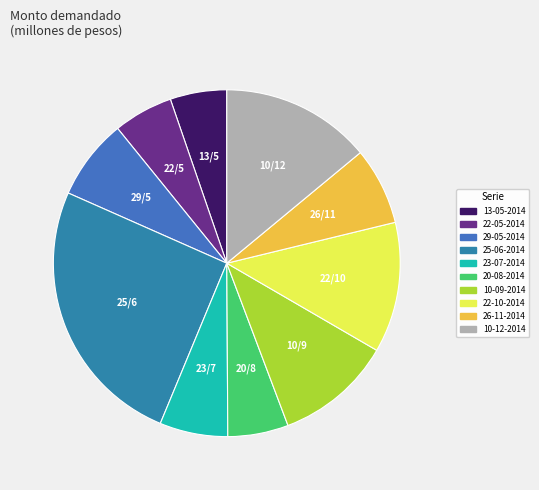

To the nearest percent, what is the difference between the largest and smallest slice percentages?

20%